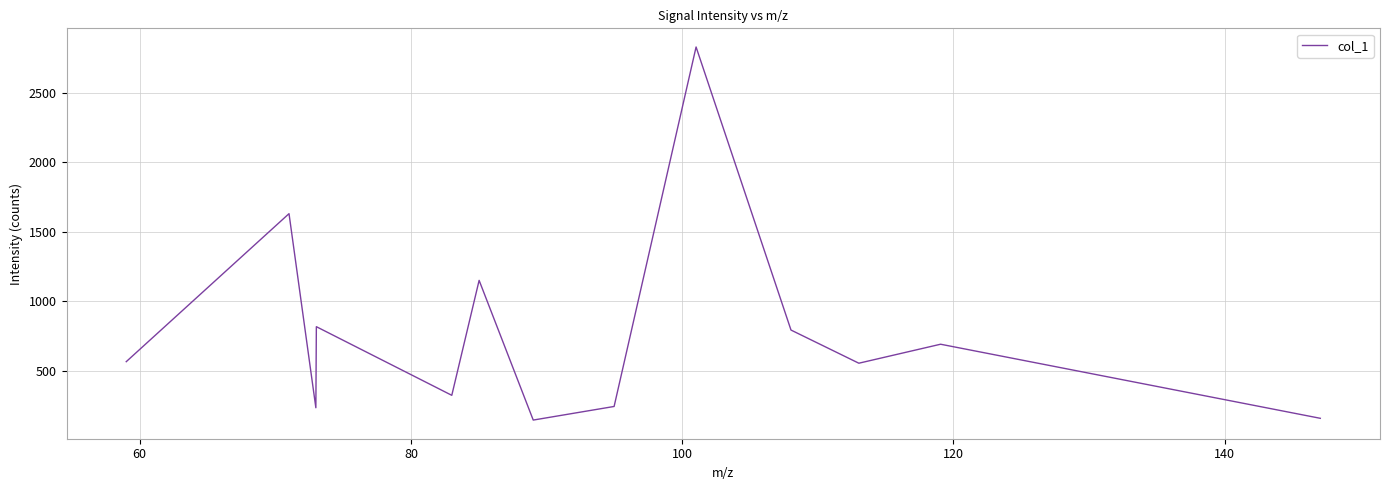

Is this an area chart (filled region under the line)?

No